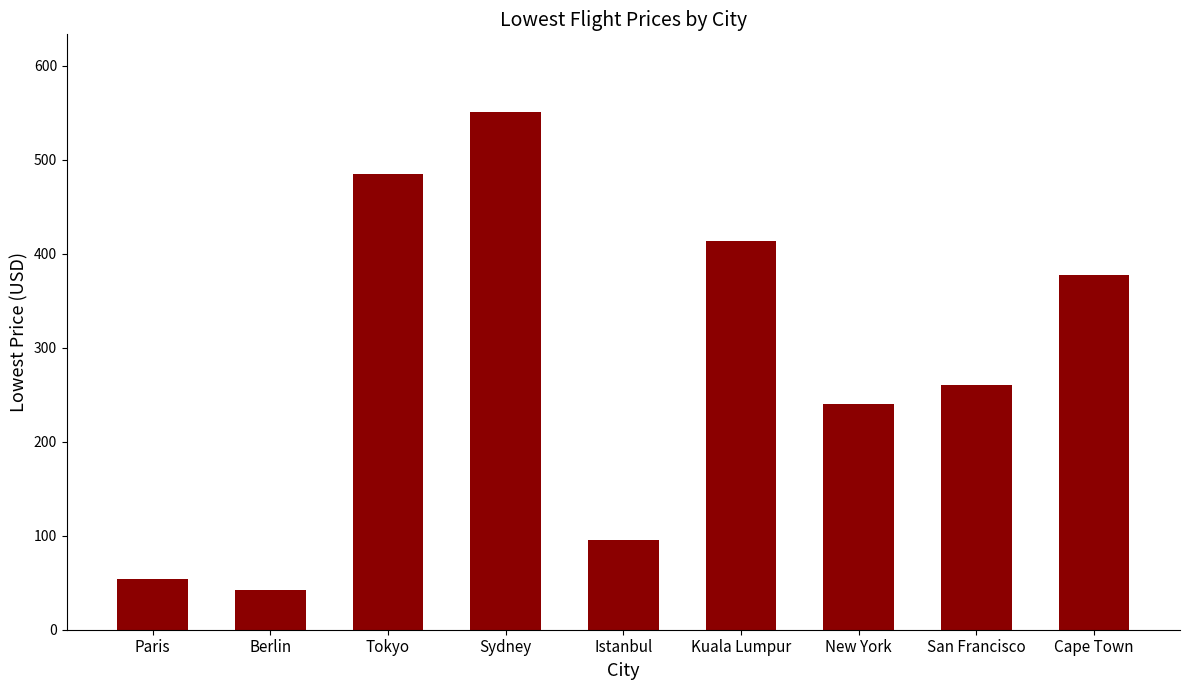

What is the maximum value shown in the chart?

551